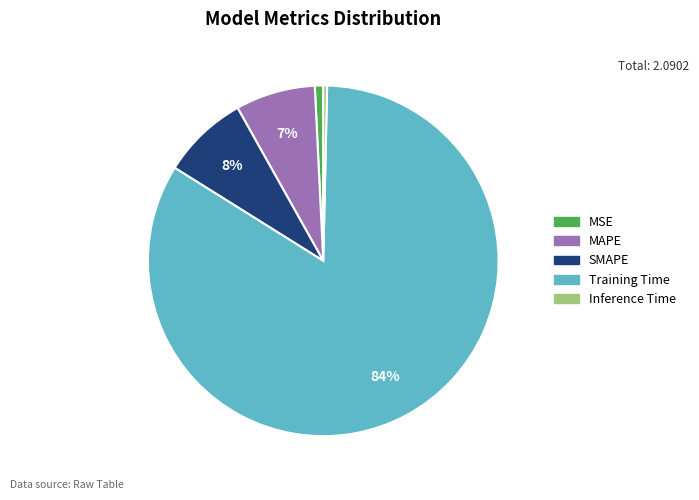

Do SMAPE and MAPE together represent more than half of the pie?

No